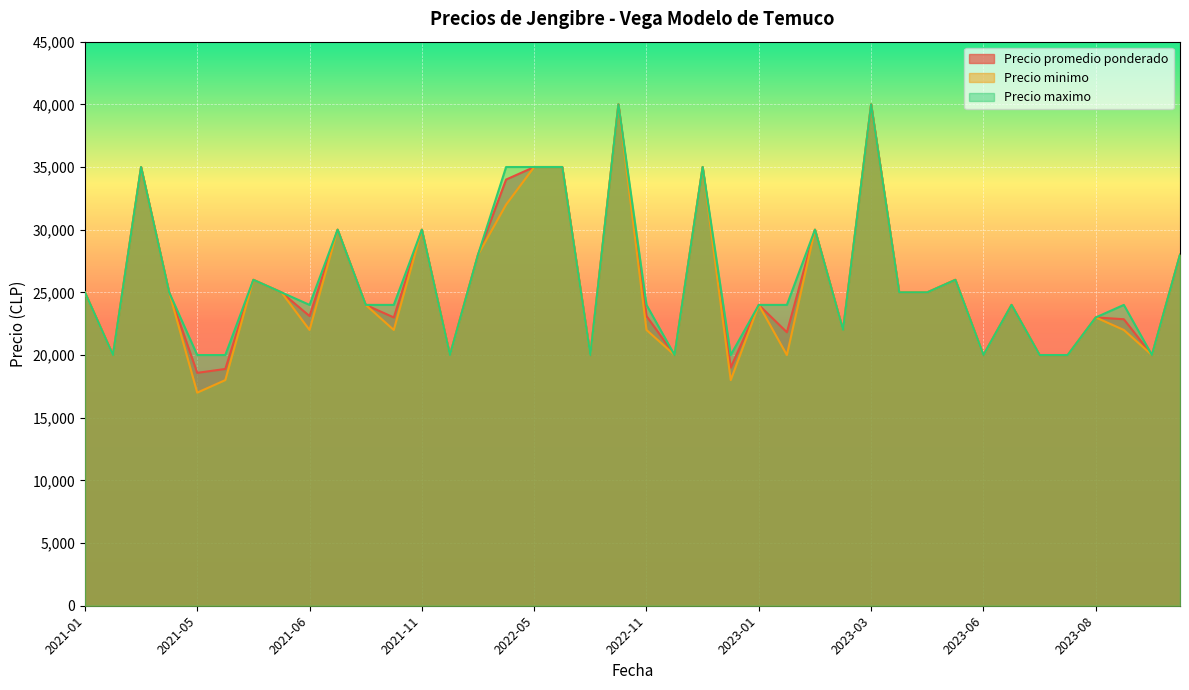

What is the average value of the Precio maximo series?

25875